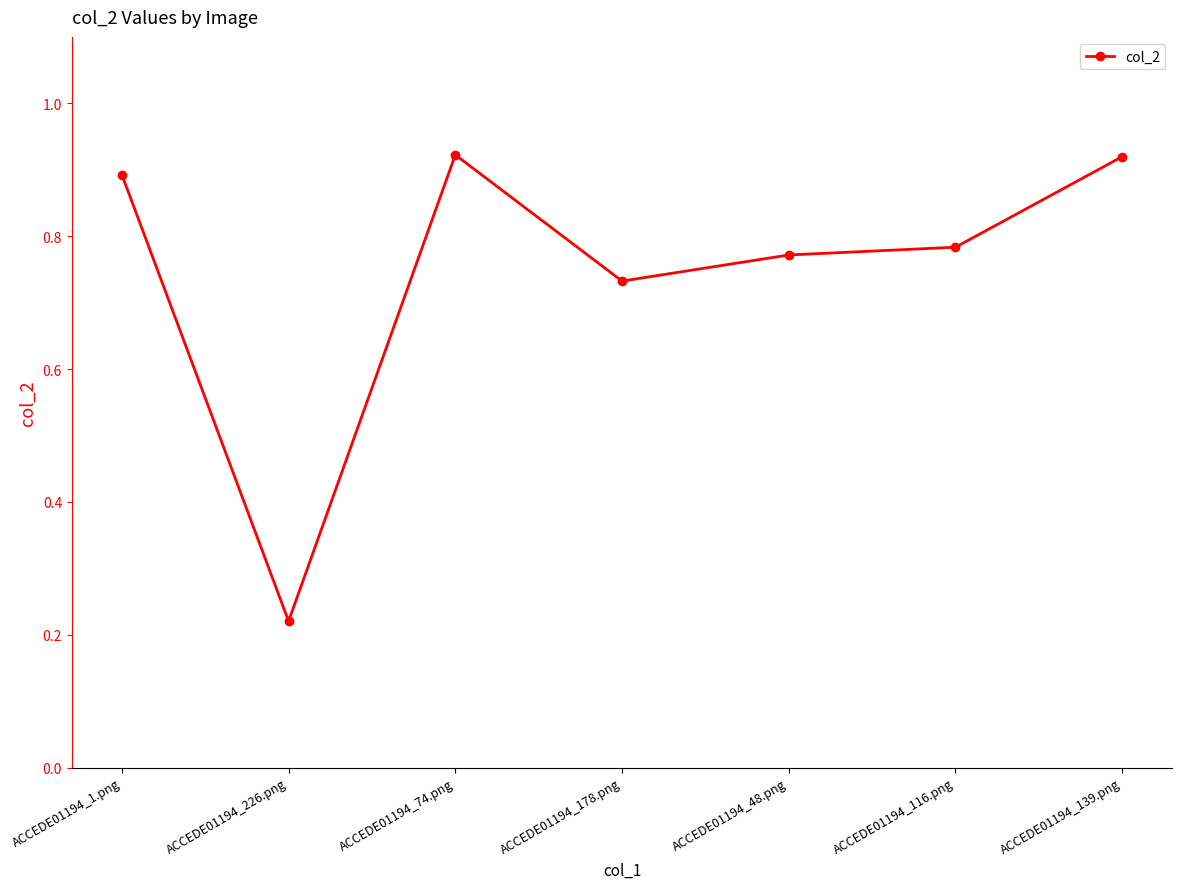

True or false: the data has more than 1 interior local peaks.

False